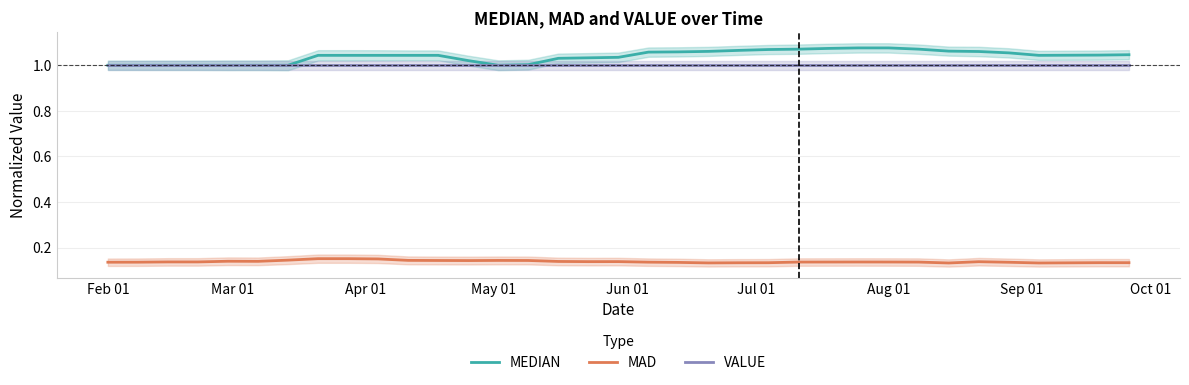

True or false: MAD and VALUE intersect in this chart.

False